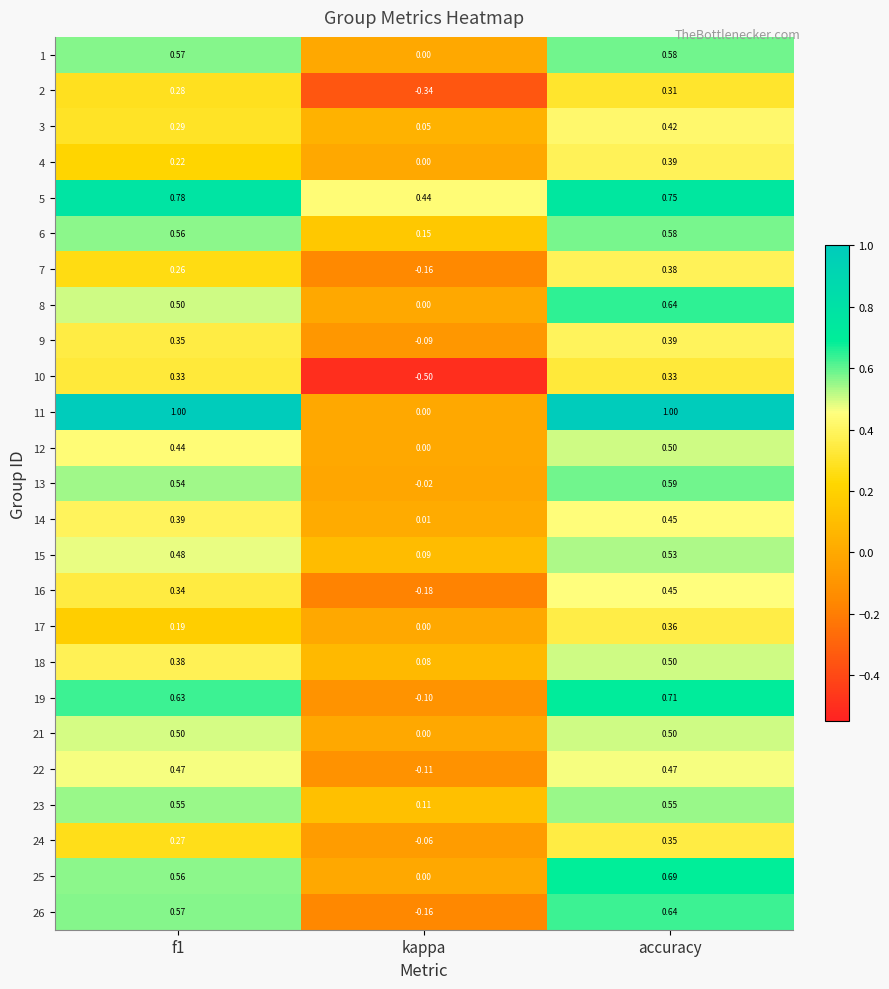

Count the number of data series in this chart.

25